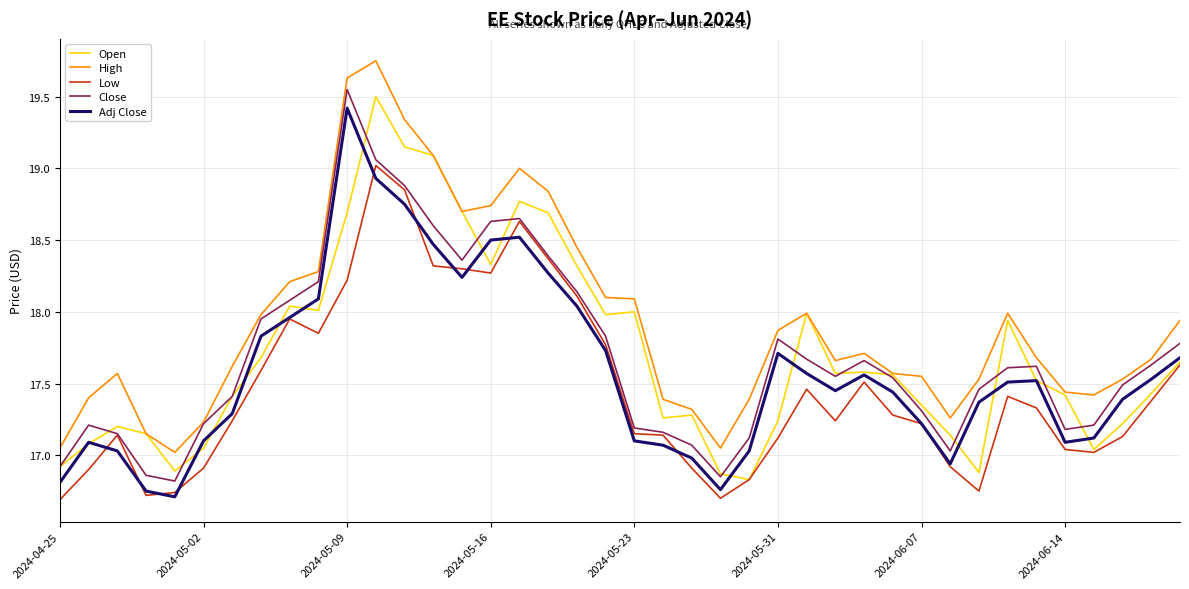

Which series has the largest total across all categories?

High